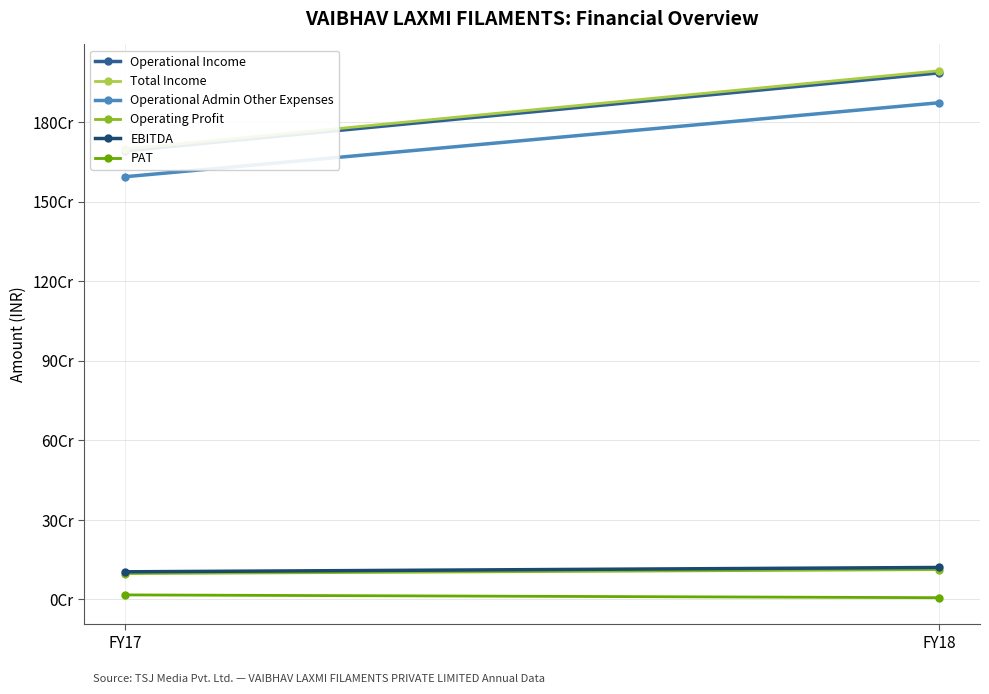

What is the difference between the EBITDA values at FY17 and FY18?

16386530